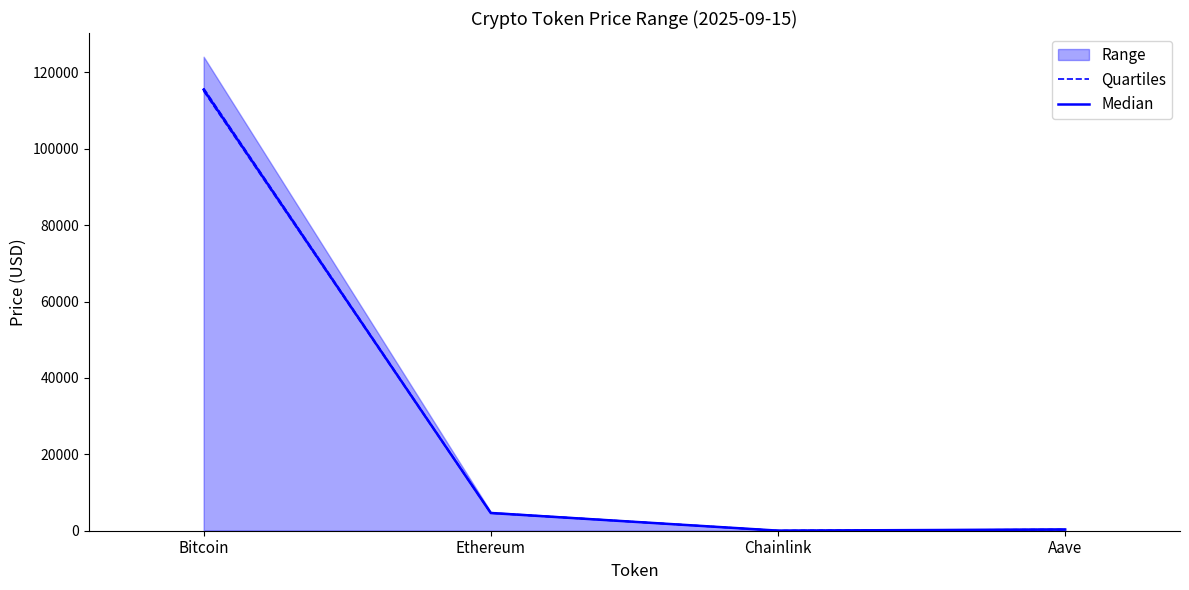

Where is the first local minimum for Quartiles?

Chainlink